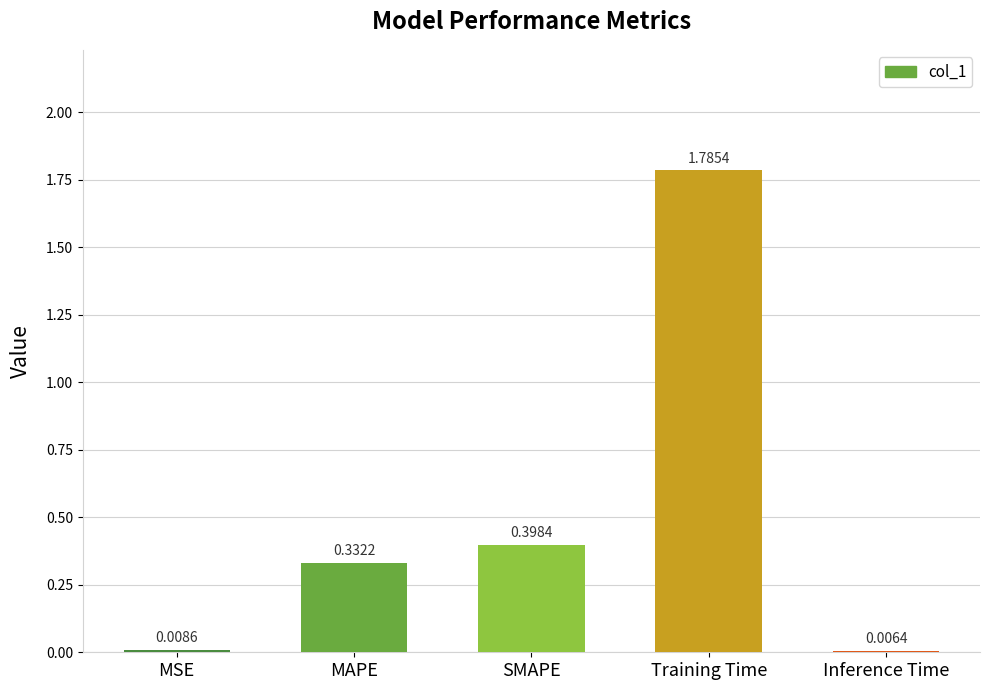

Between SMAPE and Training Time, which is larger?

Training Time